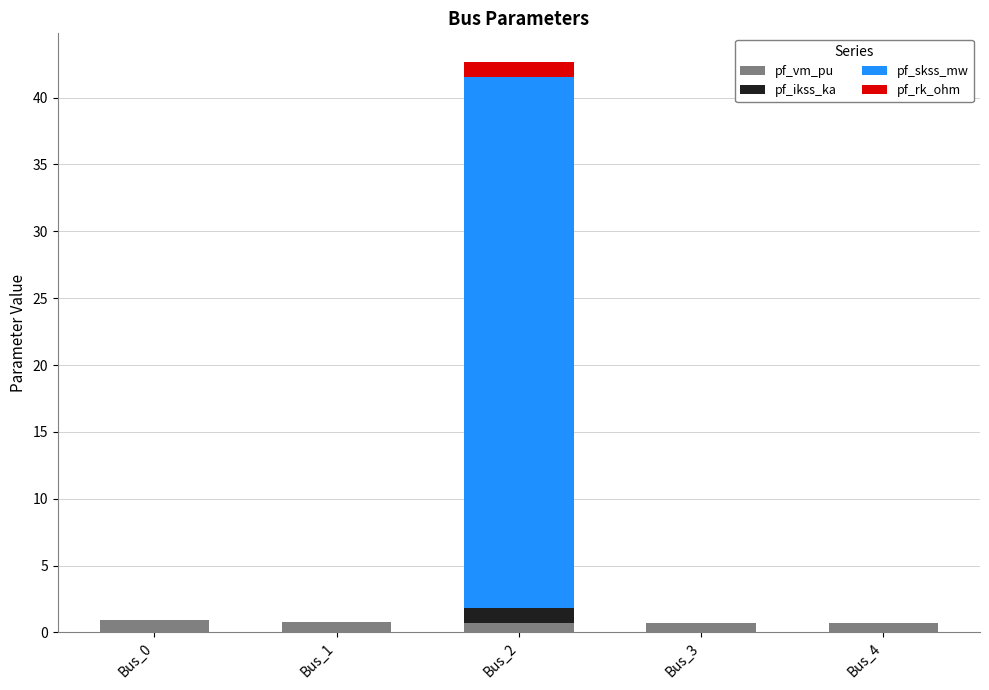

What is the maximum value for pf_vm_pu?

1.0